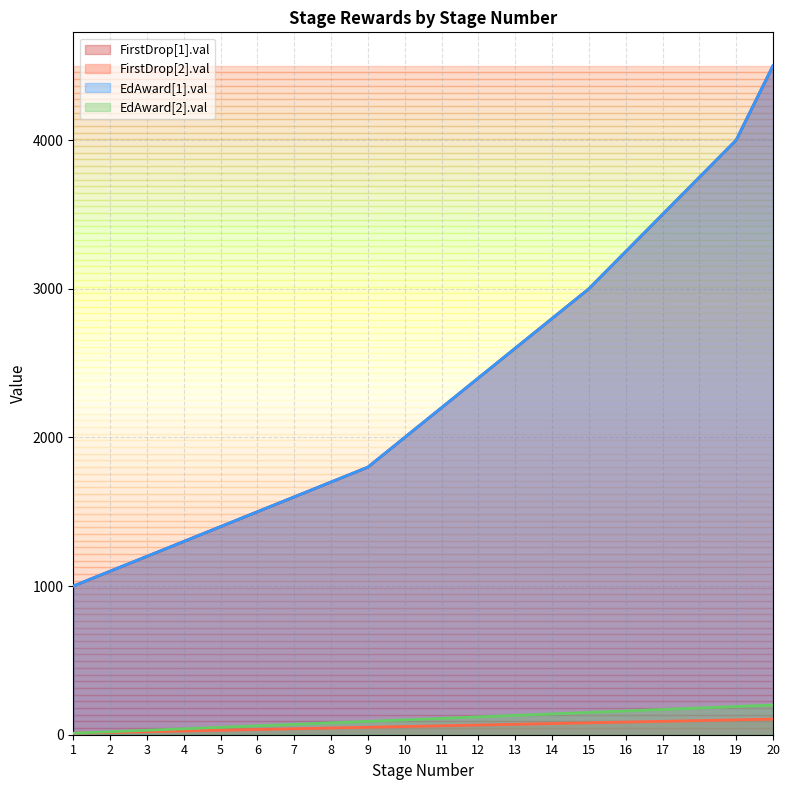

True or false: EdAward[1].val and FirstDrop[2].val cross at least once.

False